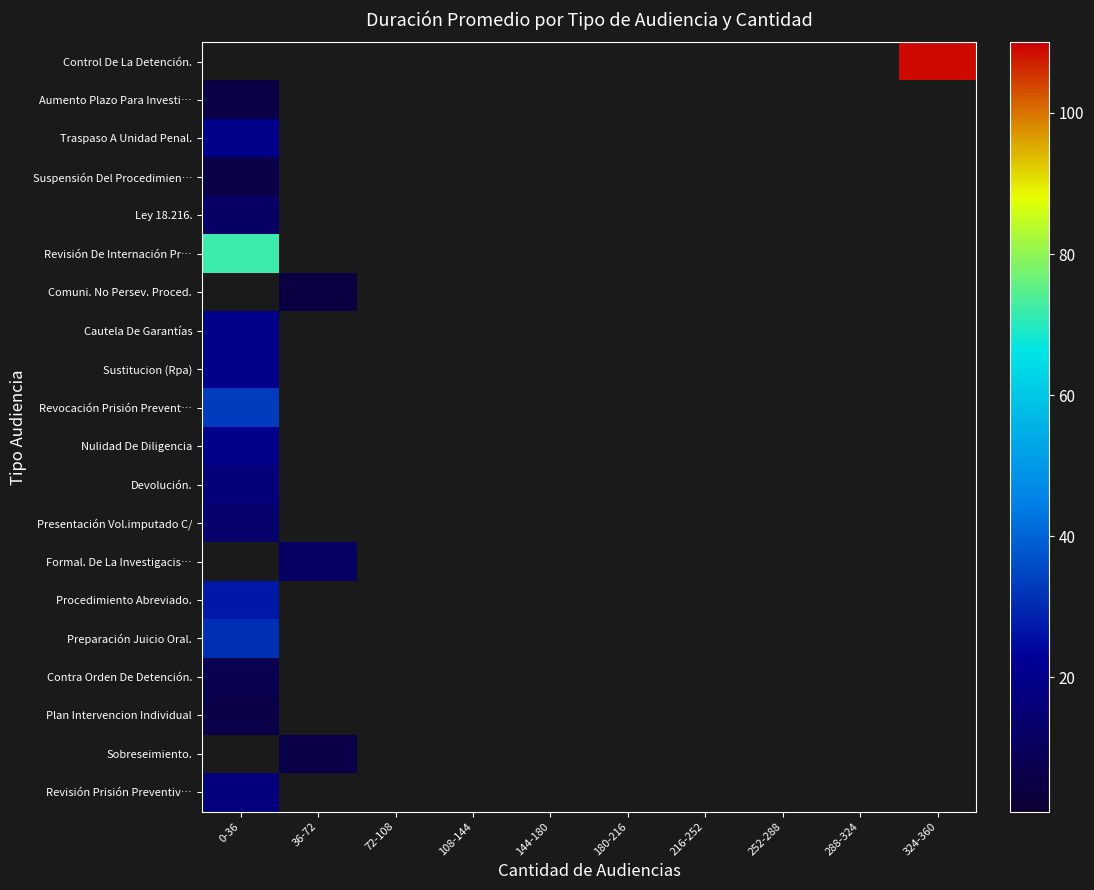

How many data points does each series have?

10